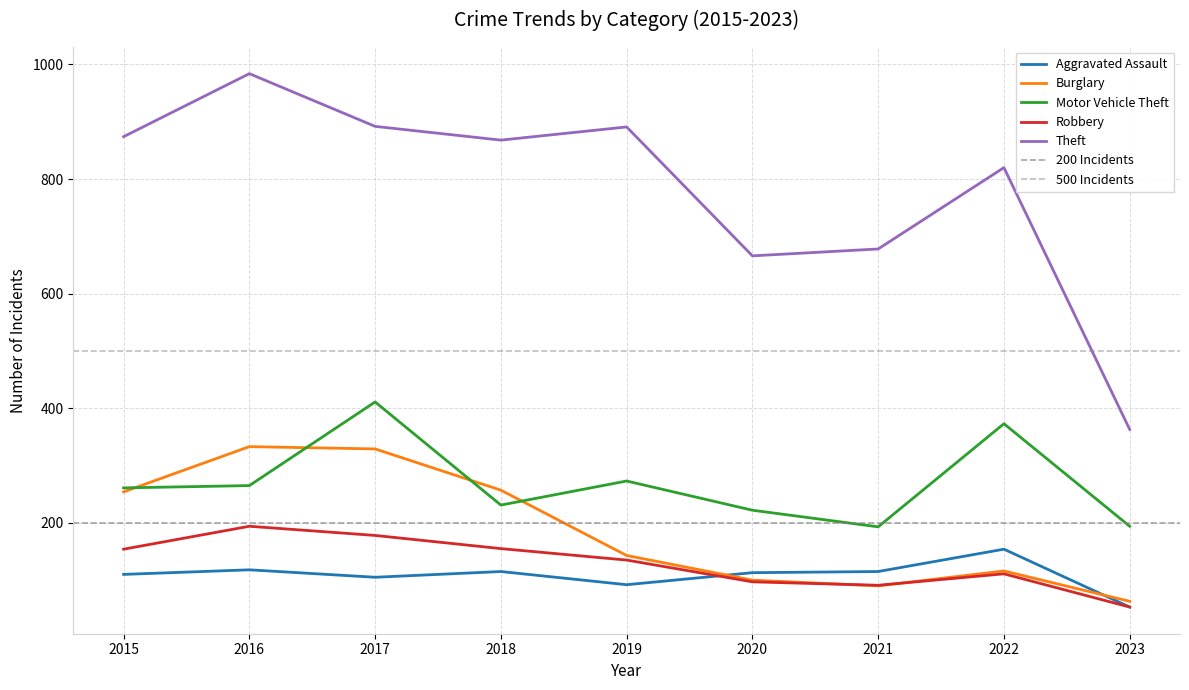

What is the value of the Theft point at the 1st from the left?

874